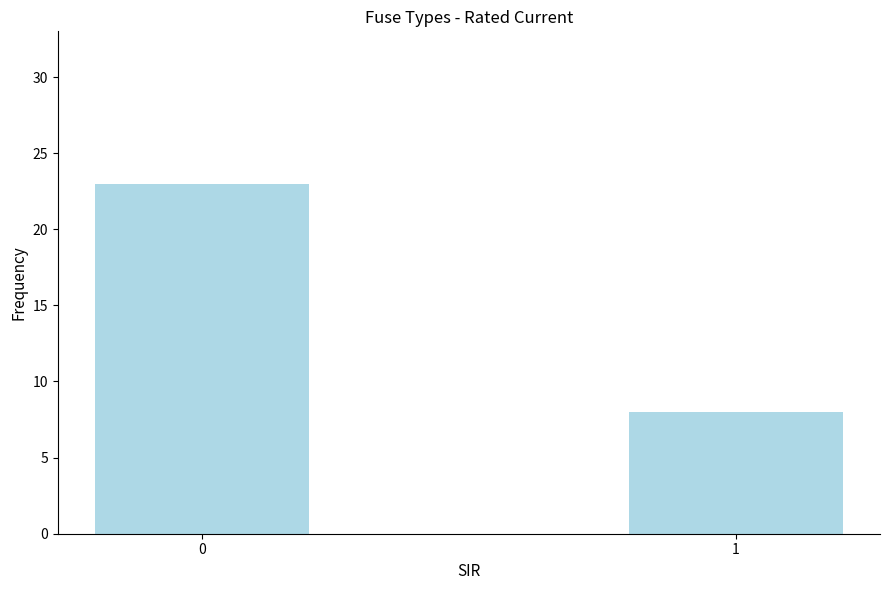

Is it true that the value at 0 is 23?

True